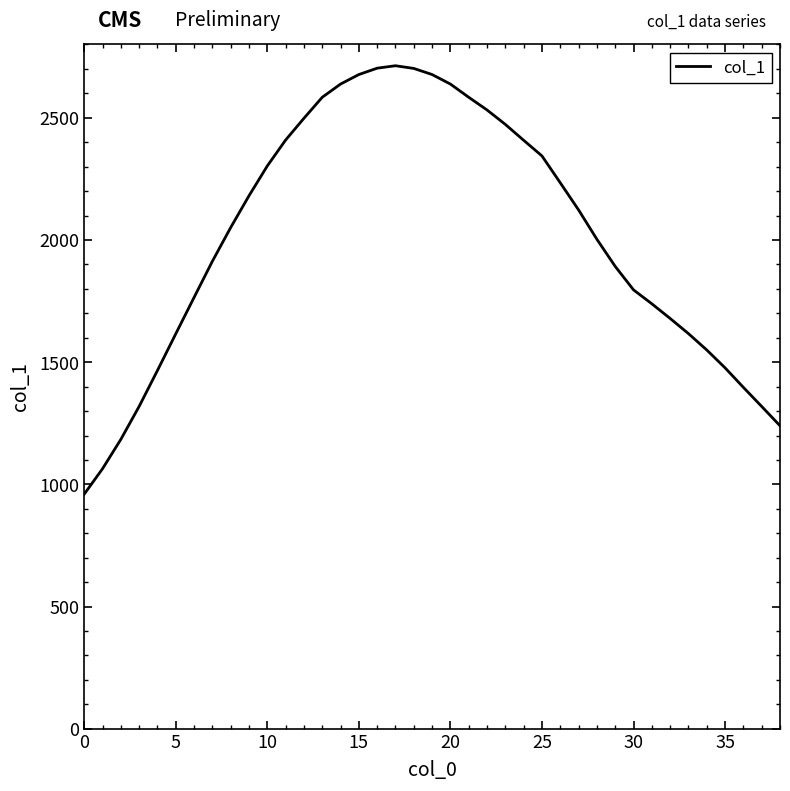

What is the difference between the maximum and minimum values?

1753